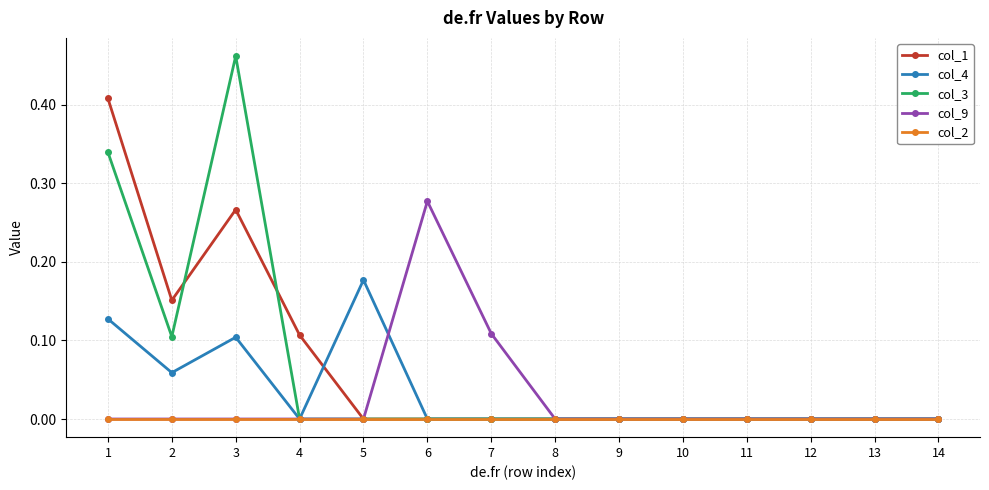

Which label corresponds to the largest value in the chart?

3